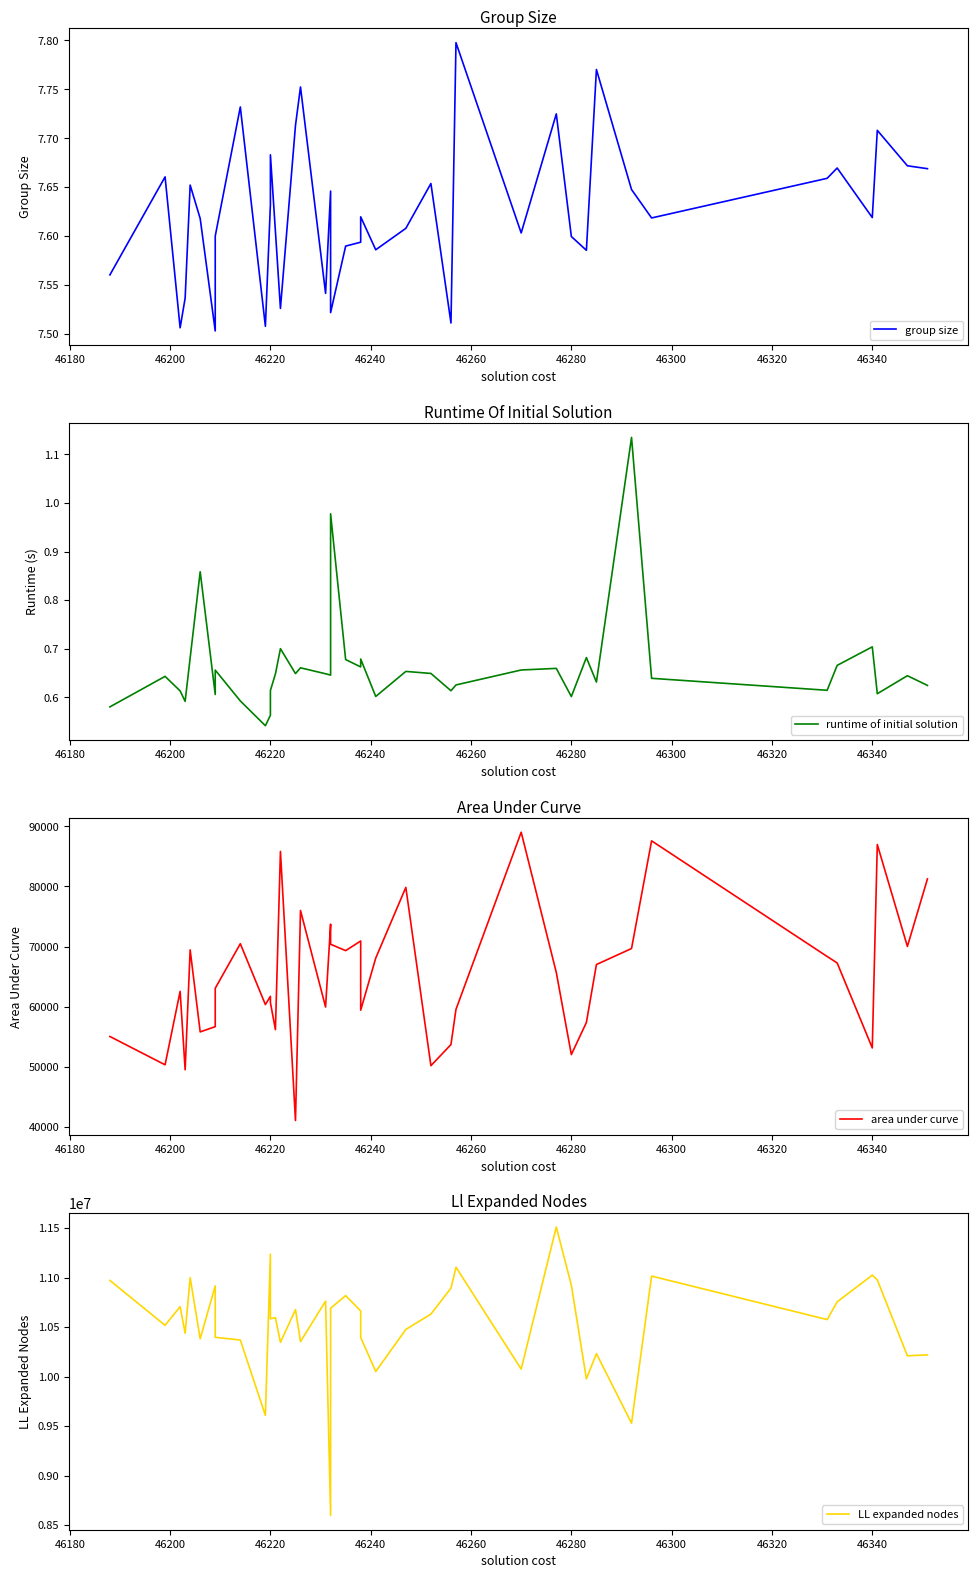

In area under curve, how many points are lower than both neighbors (excluding endpoints)?

13